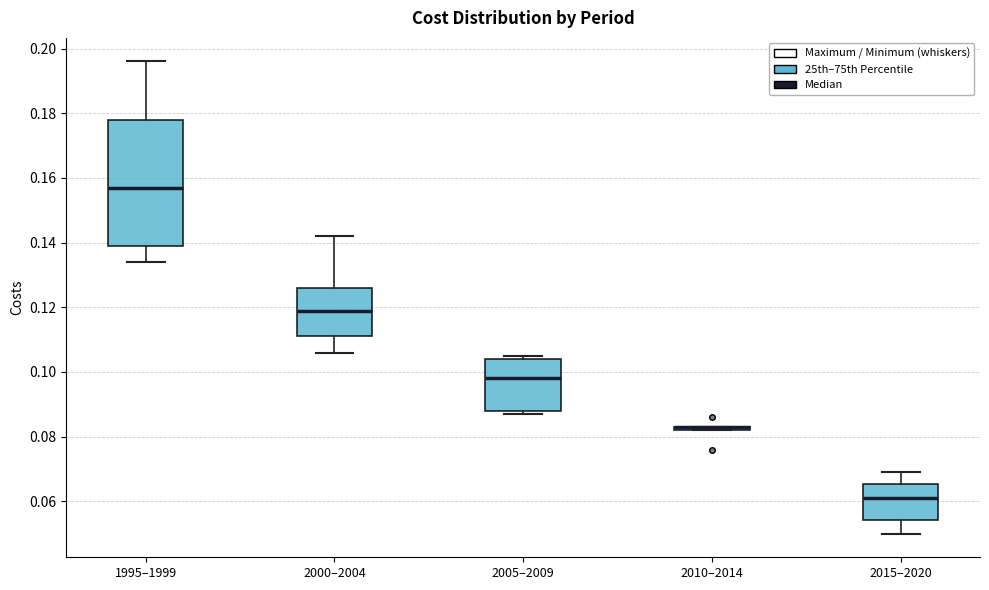

Where does the median line of the box for 1995–1999 sit on the y-axis? The values are not printed on the chart, so give them approximately, as read against the axis.

0.158